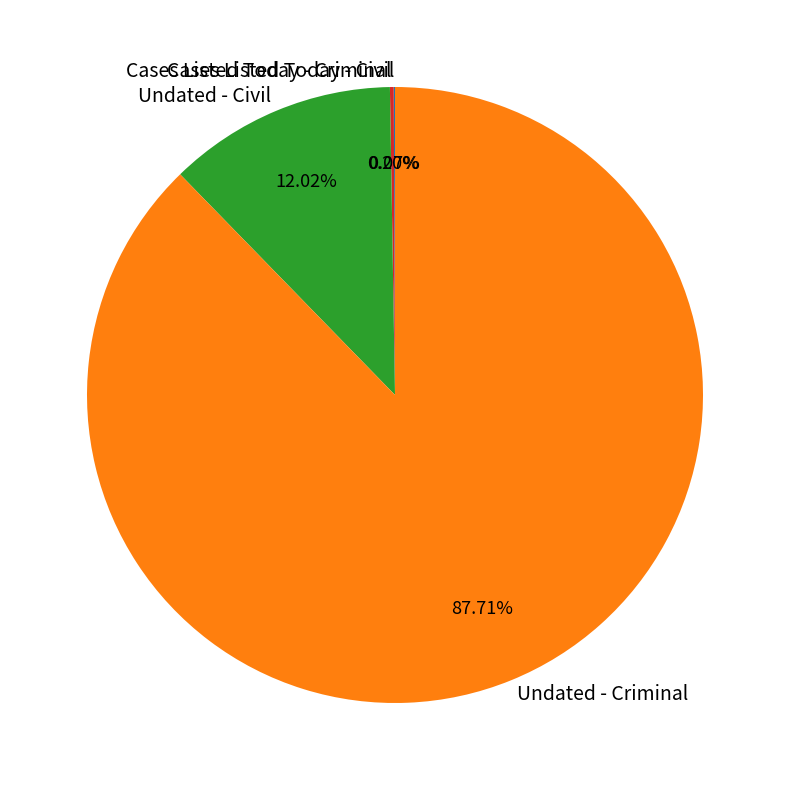

Between Undated - Criminal and Undated - Civil, which is larger?

Undated - Criminal